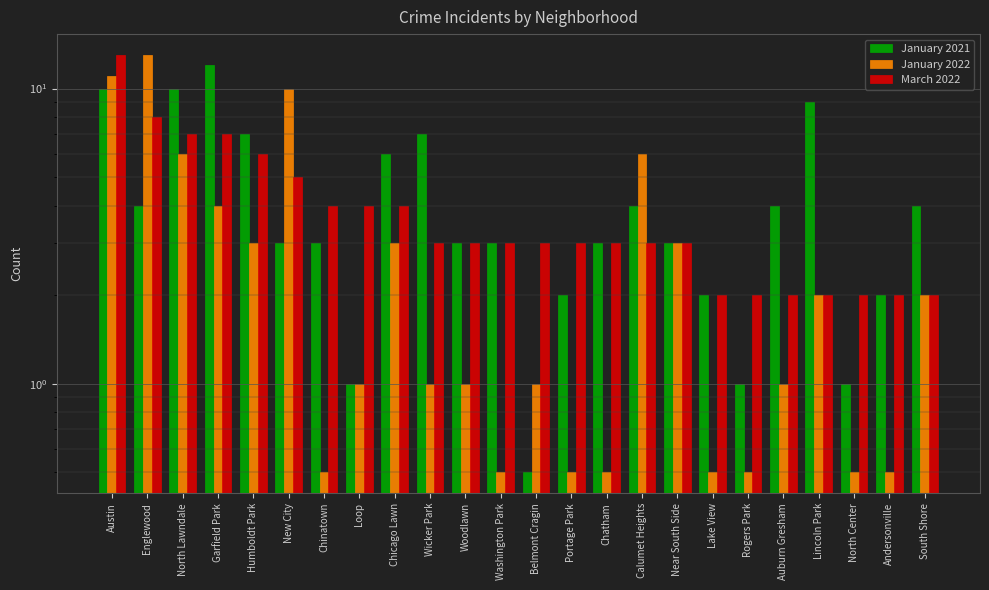

Reading left to right, transcribe all the data shown in this chart.

January 2021: 10.0	4.0	10.0	12.0	7.0	3.0	3.0	1.0	6.0	7.0	3.0	3.0	0.5	2.0	3.0	4.0	3.0	2.0	1.0	4.0	9.0	1.0	2.0	4.0
January 2022: 11.0	13.0	6.0	4.0	3.0	10.0	0.5	1.0	3.0	1.0	1.0	0.5	1.0	0.5	0.5	6.0	3.0	0.5	0.5	1.0	2.0	0.5	0.5	2.0
March 2022: 13.0	8.0	7.0	7.0	6.0	5.0	4.0	4.0	4.0	3.0	3.0	3.0	3.0	3.0	3.0	3.0	3.0	2.0	2.0	2.0	2.0	2.0	2.0	2.0